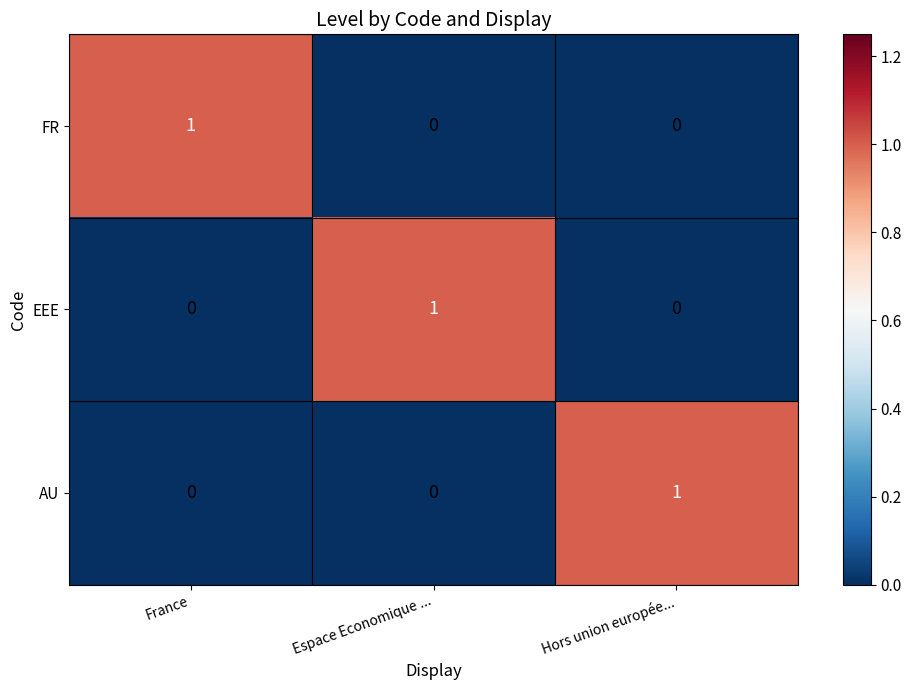

Which category has the highest value in the FR series?

France